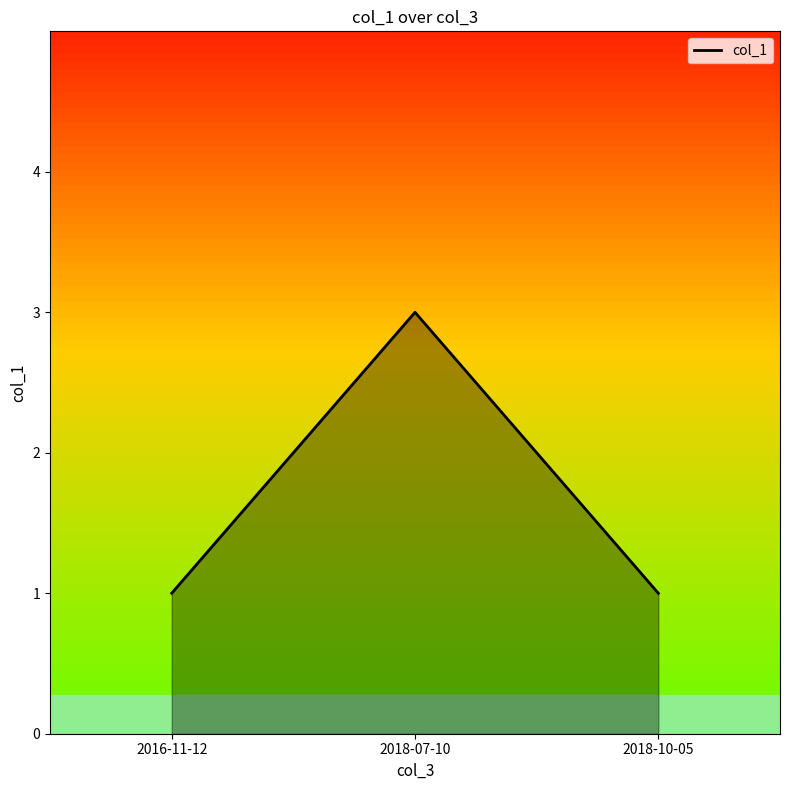

What is the maximum value shown in the chart?

3